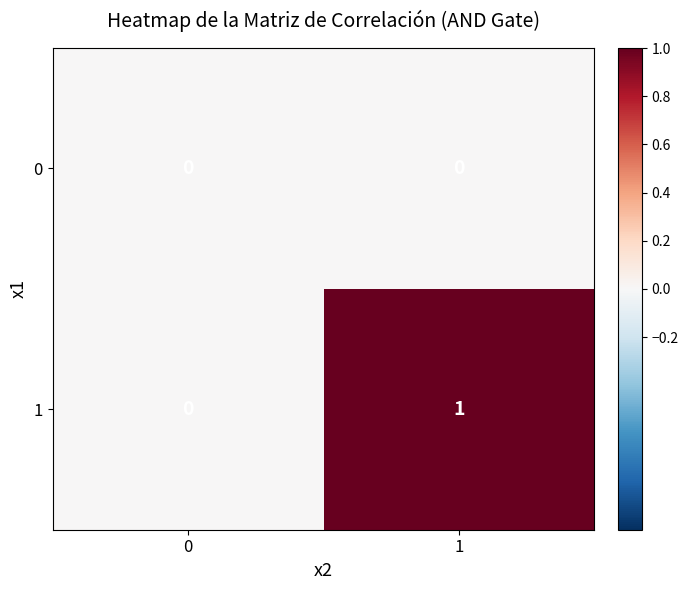

Reading left to right, transcribe all the data shown in this chart.

0: 0=0	1=0
1: 0=0	1=1